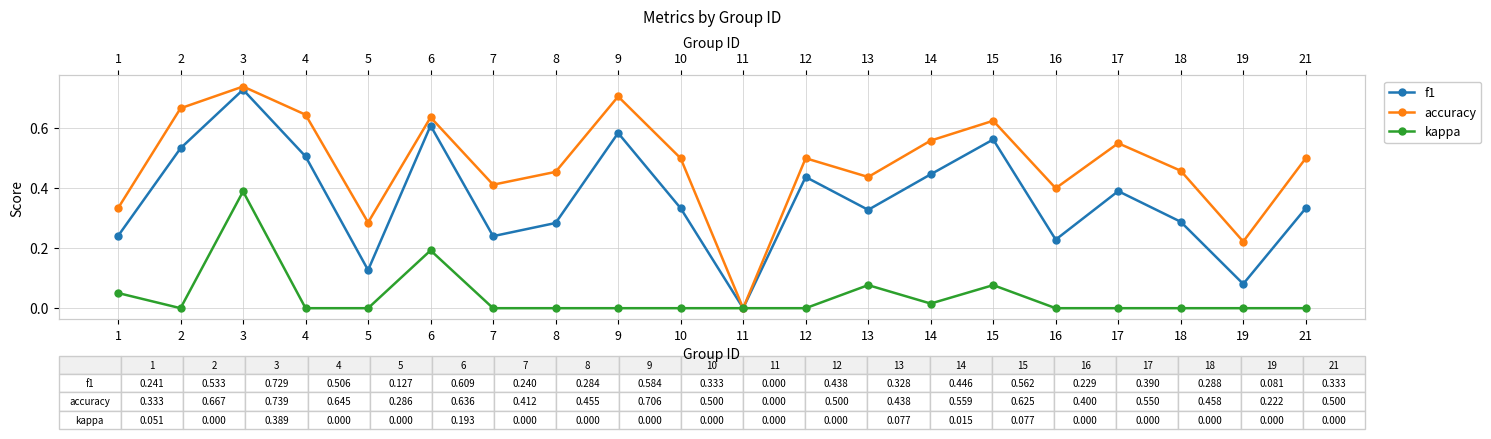

What is the sum of all f1 values?

7.3